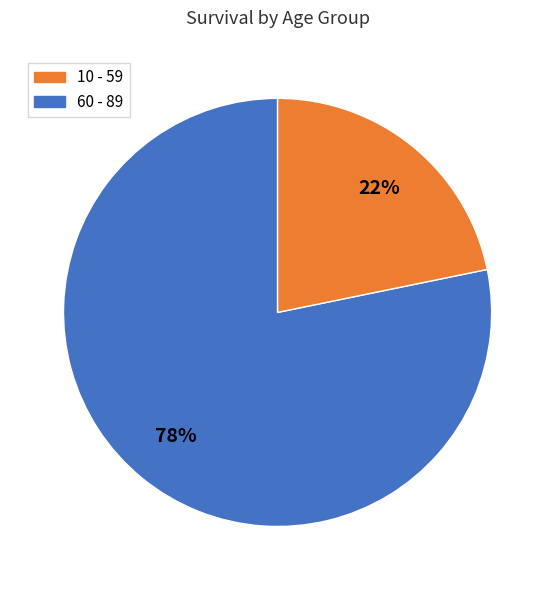

Does any single category account for the majority?

Yes